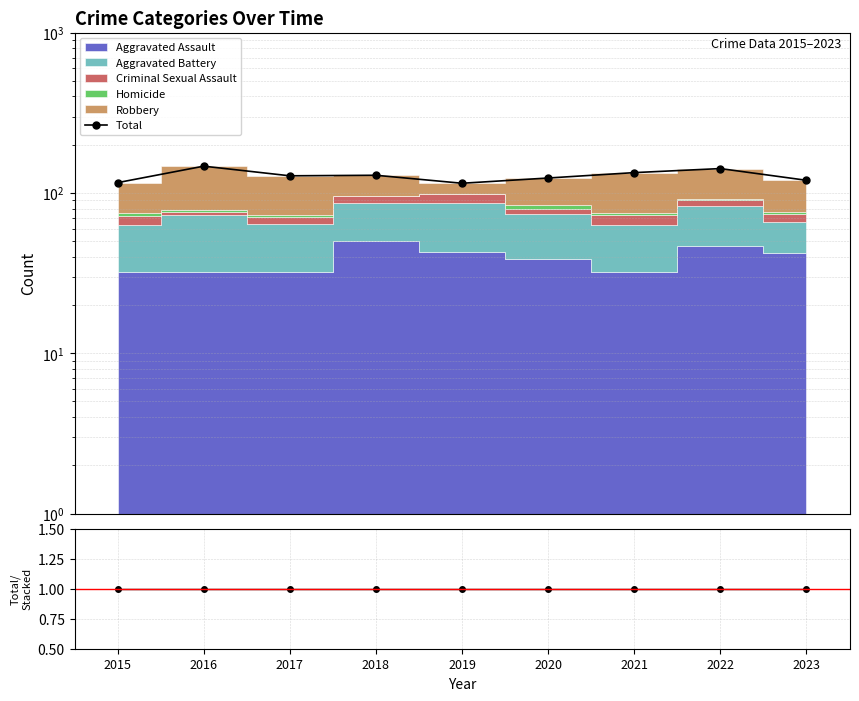

What is the minimum value shown in the chart?

115